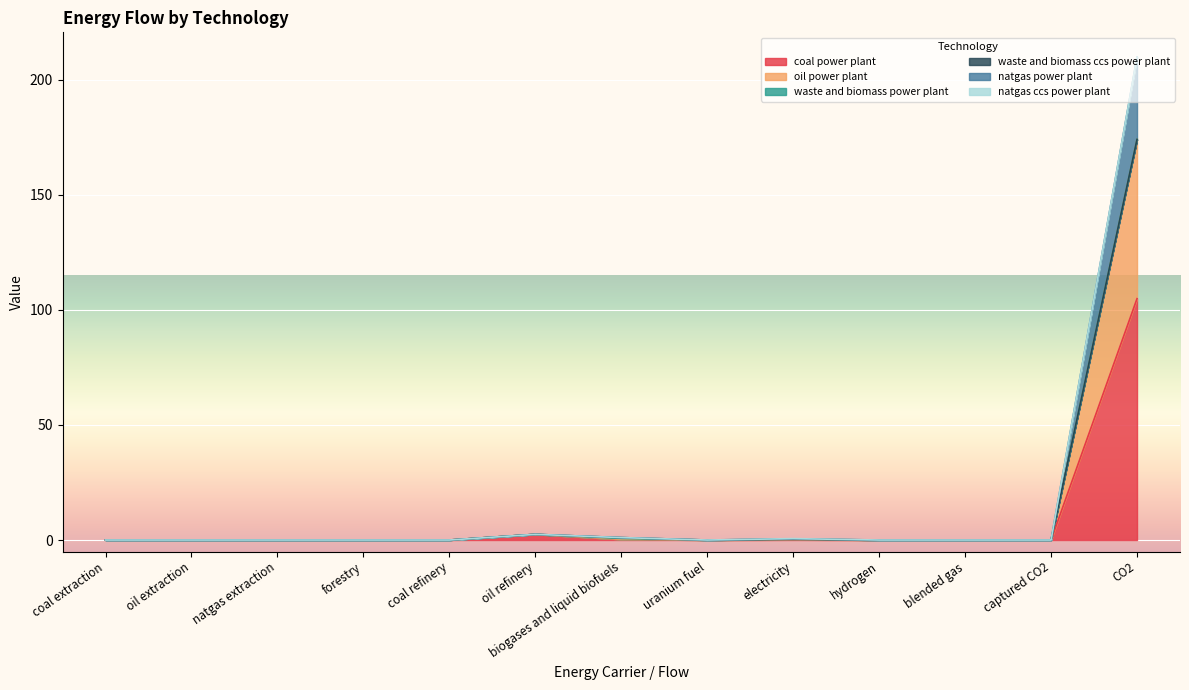

Does the chart display data point markers on the line(s)?

No